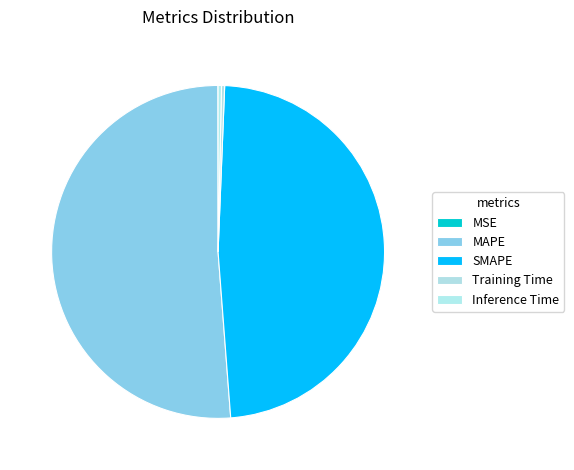

Rank the categories by value from lowest to highest.

MSE, Training Time, Inference Time, SMAPE, MAPE